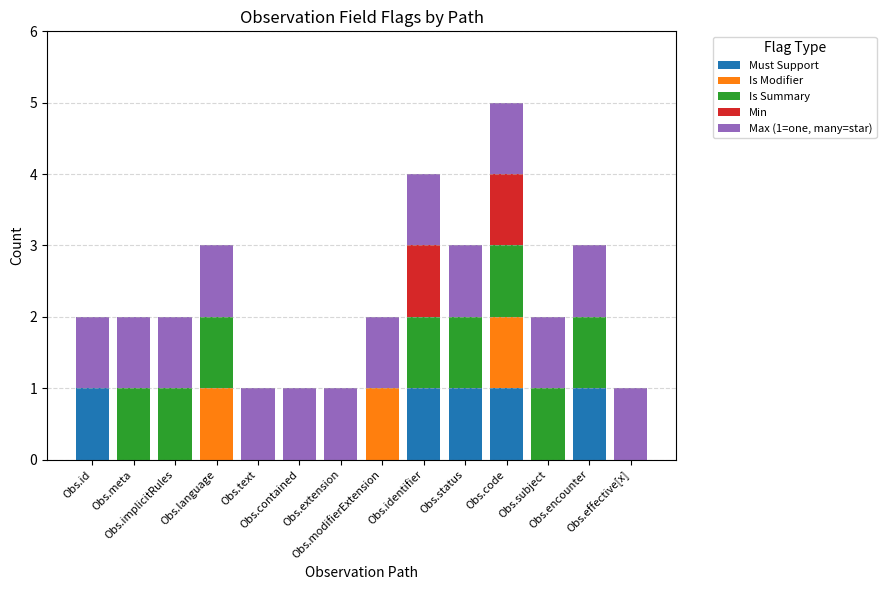

Are the bars grouped side by side (vs. stacked)?

No